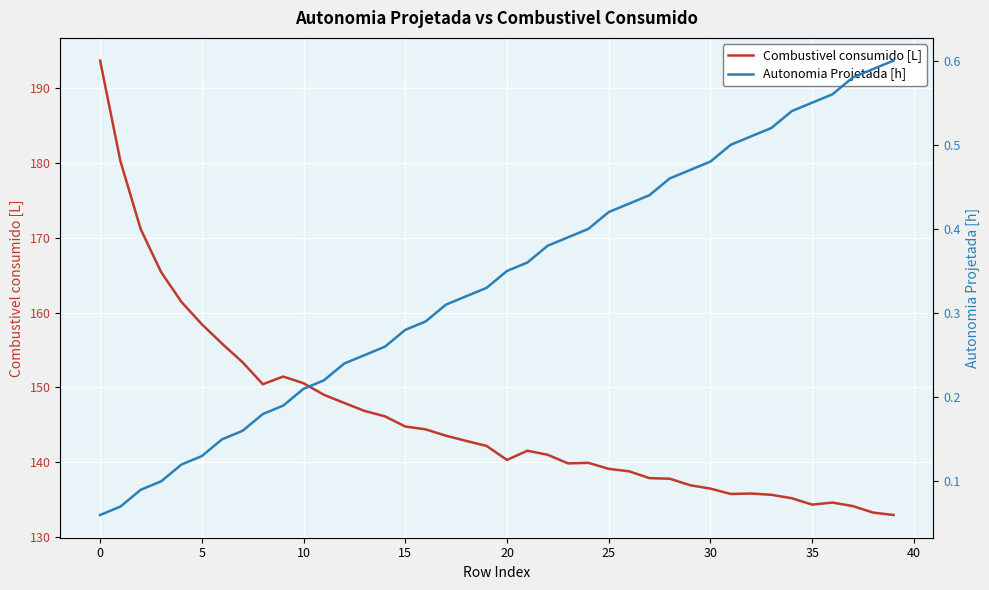

What is the maximum value for Combustivel consumido [L]?

193.7